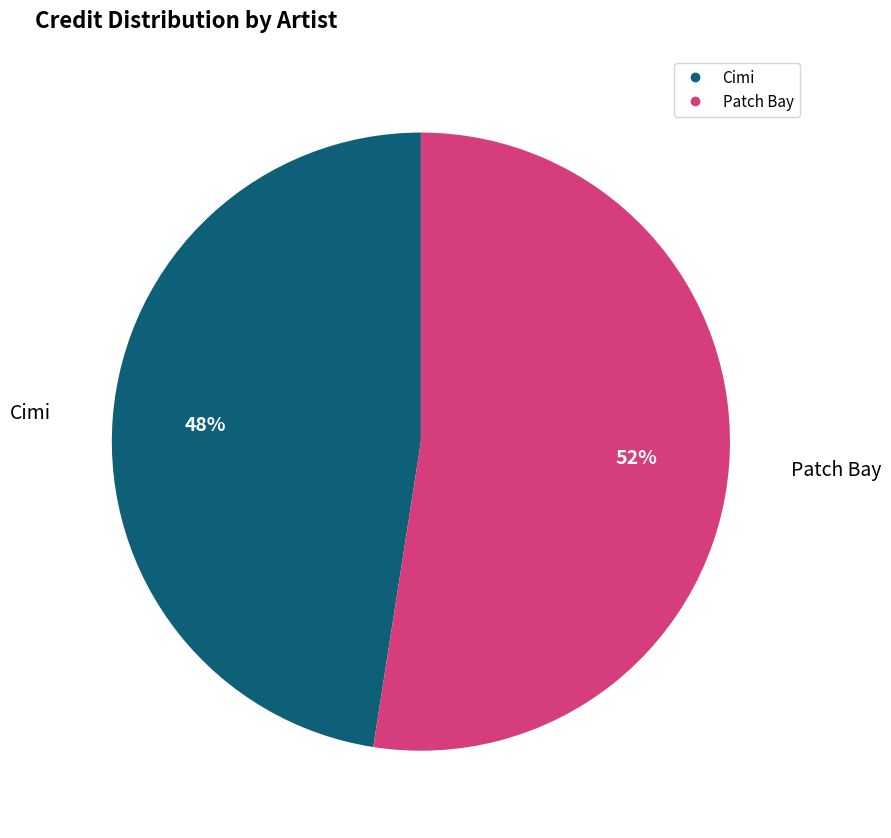

Rank the categories by value from lowest to highest.

Cimi, Patch Bay